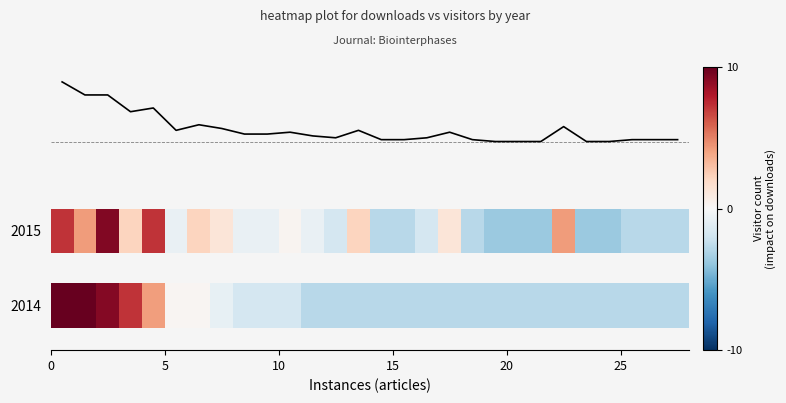

What is the difference between the maximum and second lowest values in the 2015 series?

13